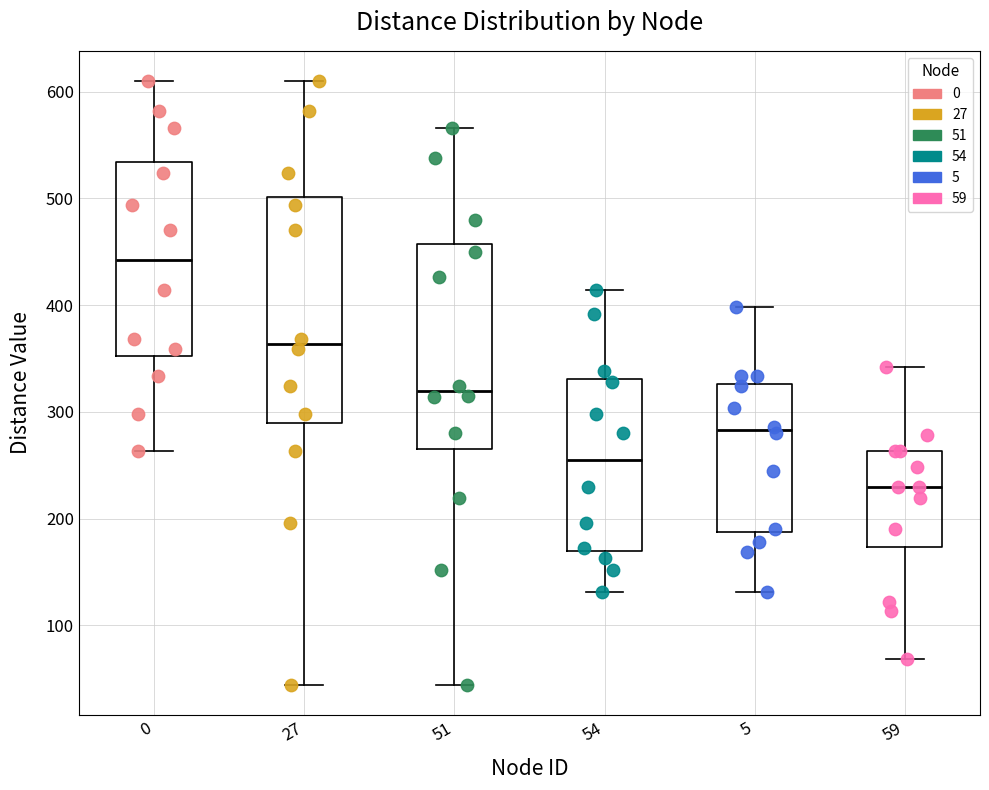

Reading left to right, read every box against the y-axis: the position of its median line, the range the box covers, and the ends of its whiskers. The values are not printed on the chart, so give them approximately, as read against the axis.

0: median 440, box 350 to 530, whiskers 260 to 610
27: median 360, box 290 to 500, whiskers 40 to 610
51: median 320, box 260 to 460, whiskers 40 to 570
54: median 260, box 170 to 330, whiskers 130 to 410
5: median 280, box 190 to 330, whiskers 130 to 400
59: median 230, box 170 to 260, whiskers 70 to 340